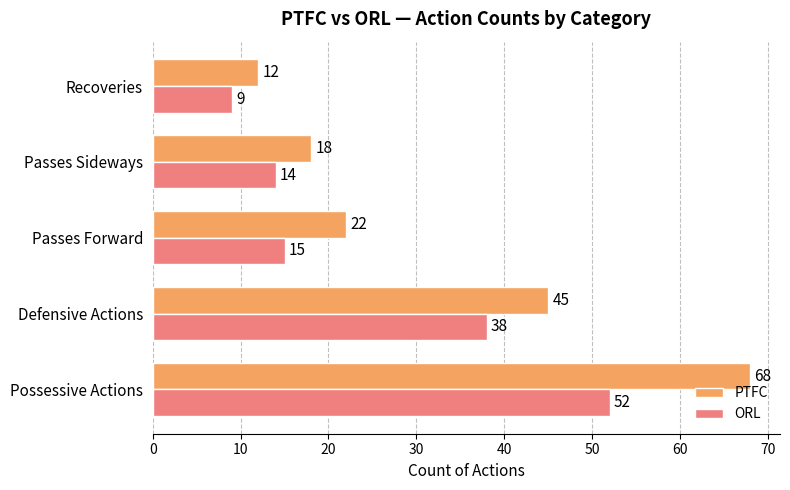

True or false: ORL has a value of 14 at Passes Sideways.

True